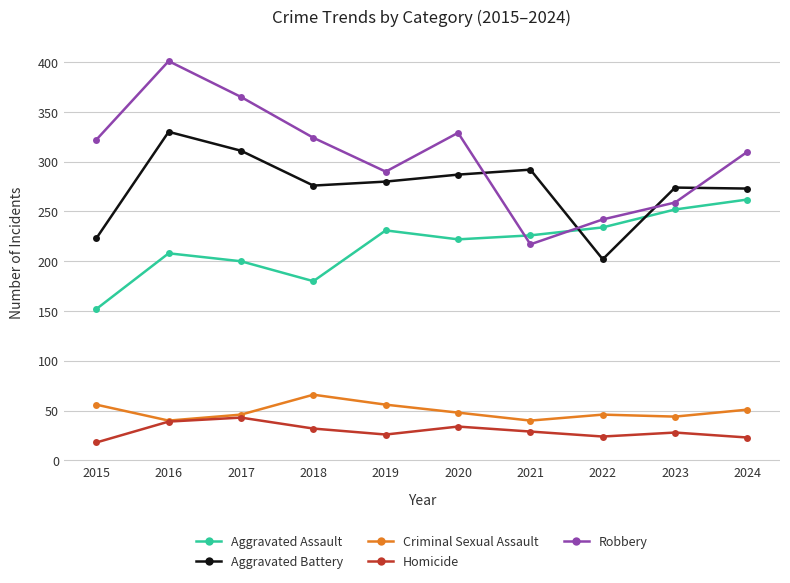

True or false: Criminal Sexual Assault and Aggravated Battery cross at least once.

False